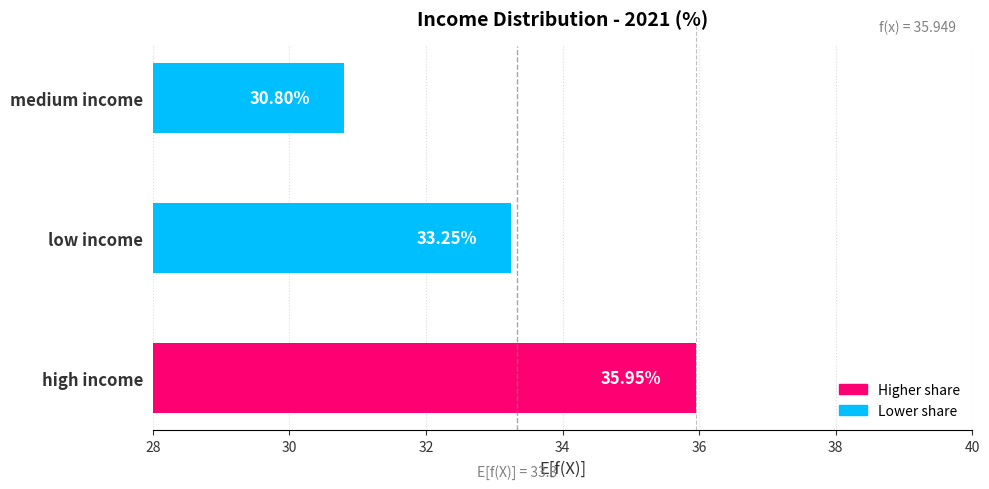

How many bars are there in total?

3